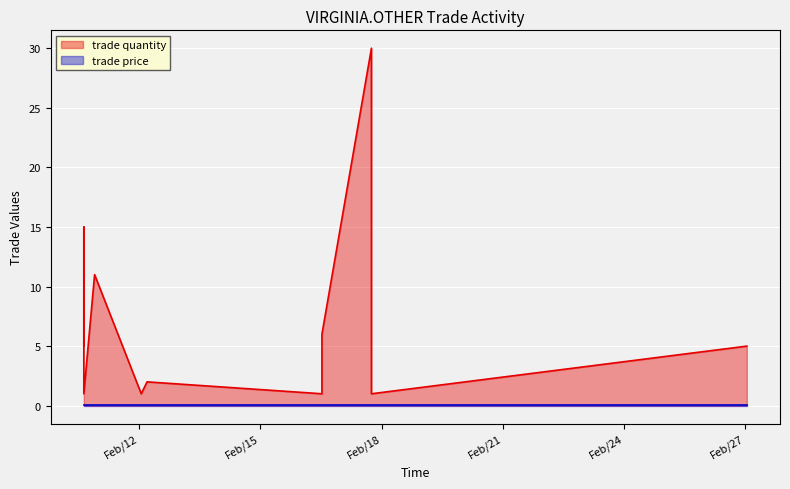

What is the ratio of the value at Feb/27 01:07 to the value at Feb/12 04:37?

2.5